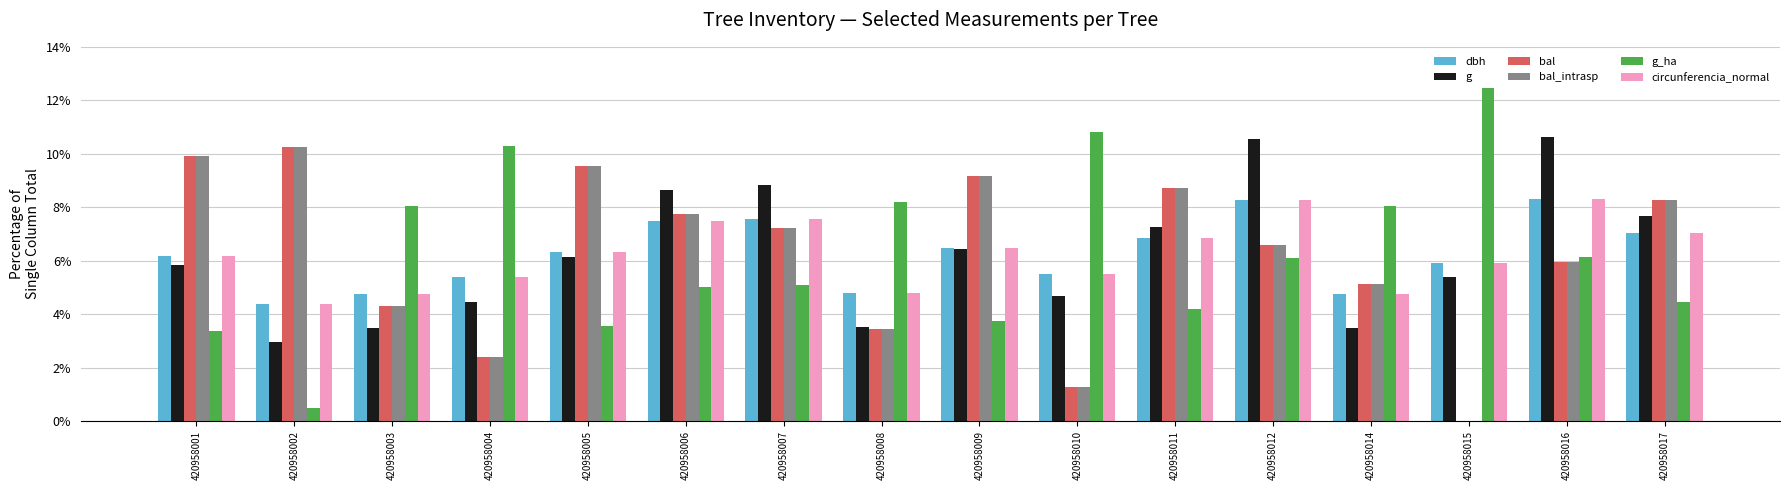

Is it true that bal_intrasp equals 8.2 at 420958014?

False